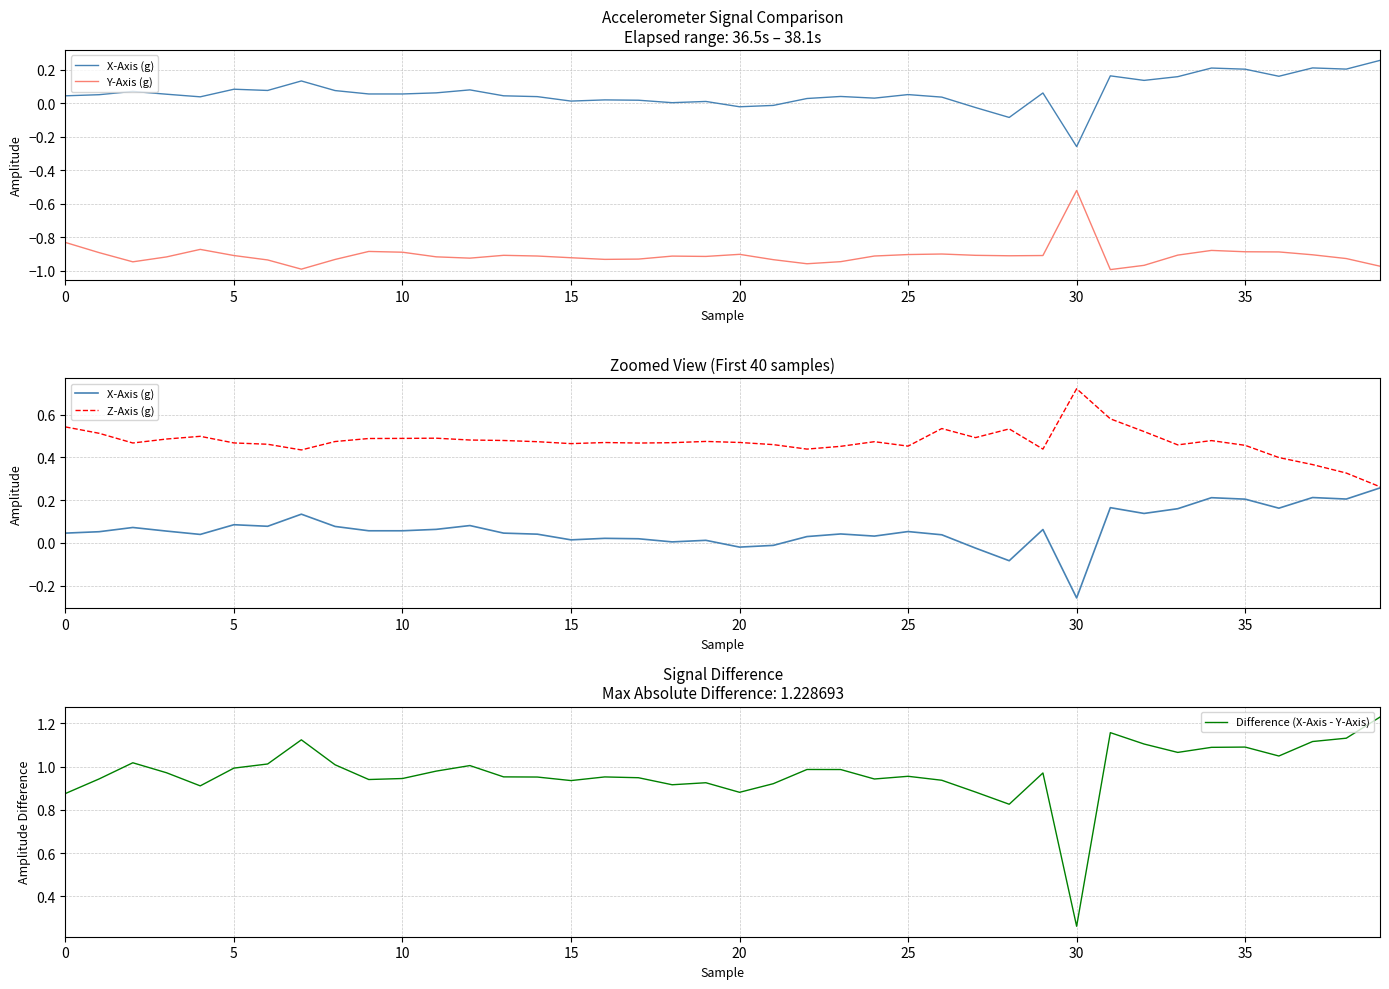

At which label is Difference (X-Axis - Y-Axis) closest to 0?

30